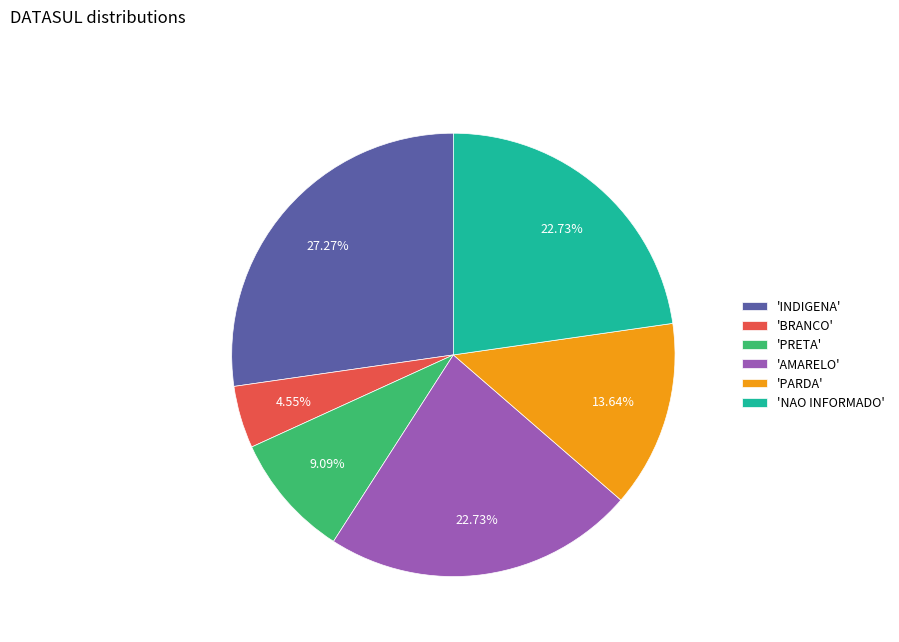

Is the sum of 'NAO INFORMADO' and 'PARDA' greater than half?

No